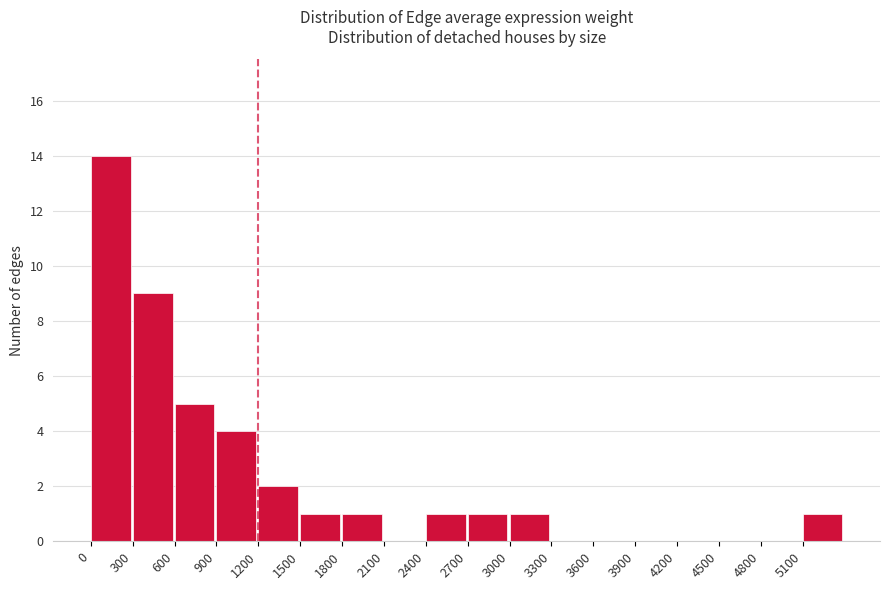

How tall is the bar that spans 5100 to 5400 on the x-axis? The values are not printed on the chart, so give them approximately, as read against the axis.

1